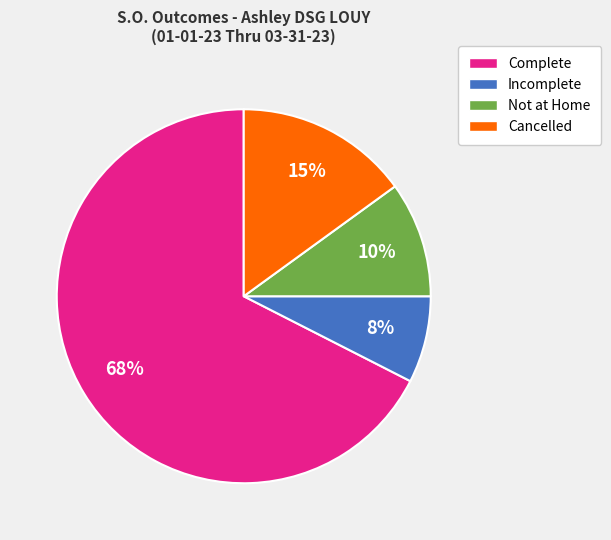

Is the sum of Cancelled and Incomplete greater than half?

No